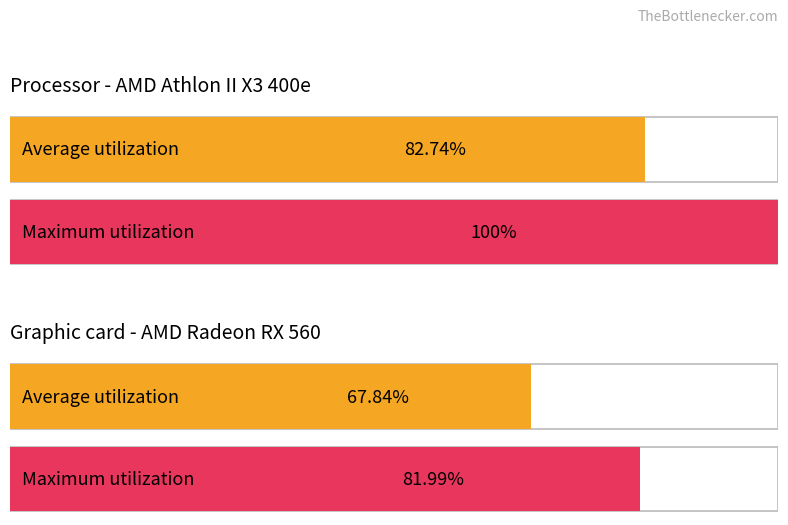

Reading left to right, what are all the values shown in this chart?

Average utilization: 0=82.7	1=67.8
Maximum utilization: 0=100.0	1=82.0